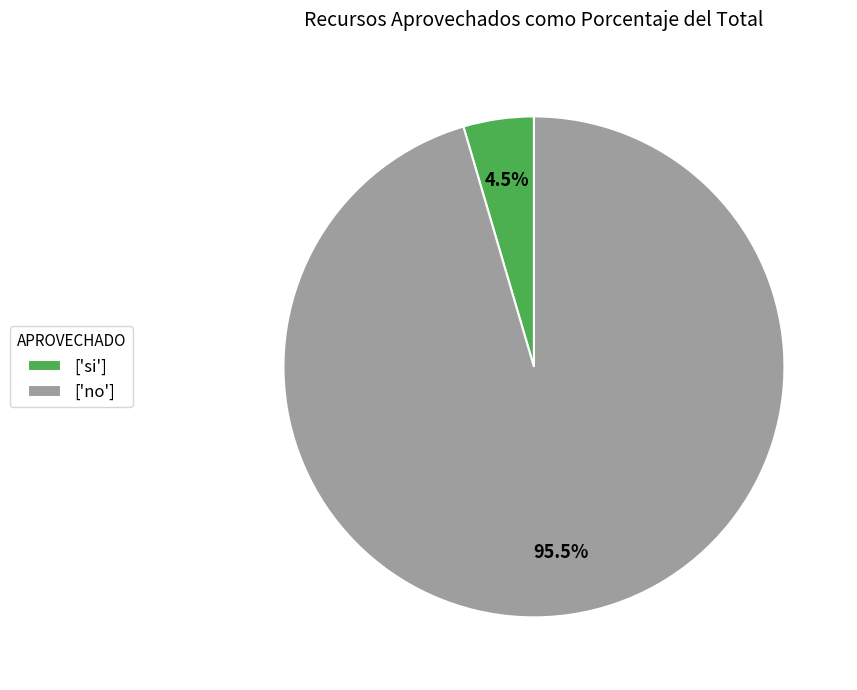

How many slices are in this pie chart?

2